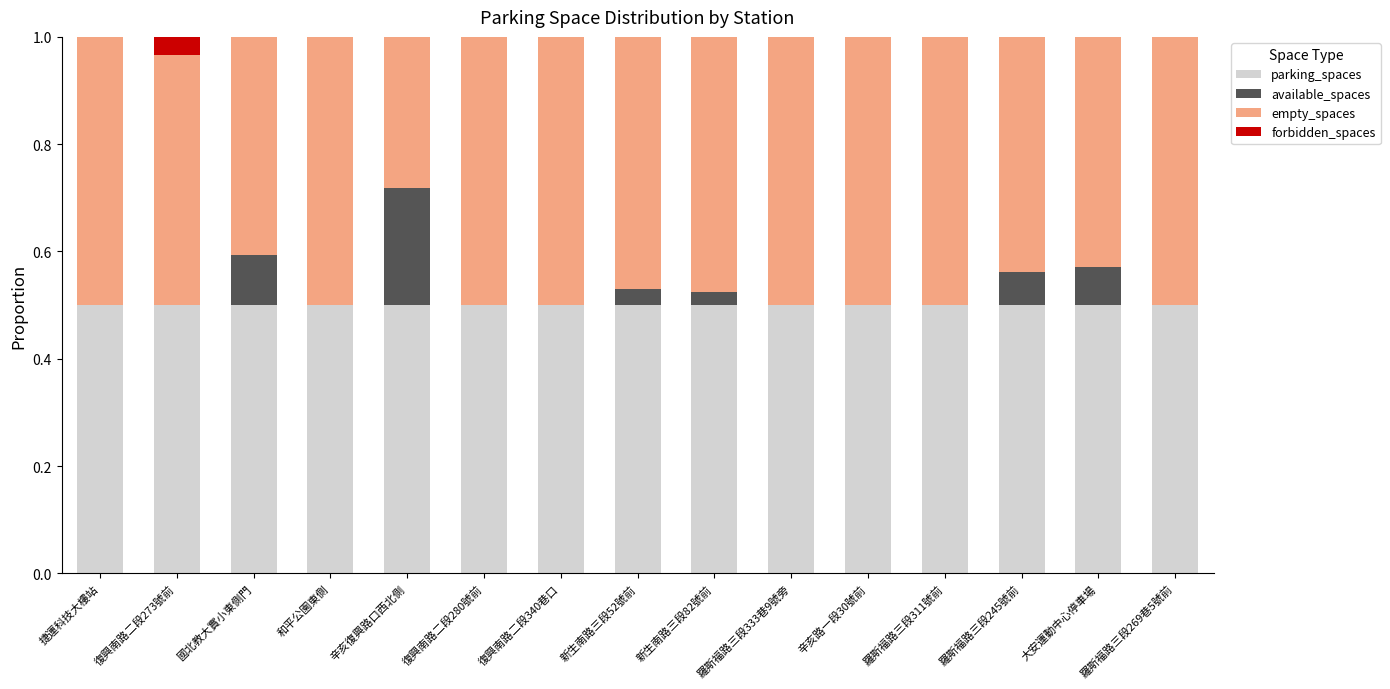

What is the sum of all parking_spaces values?

7.5